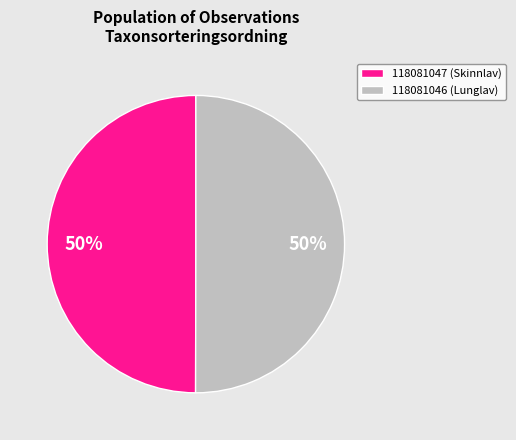

What is the ratio of the value at 118081047 (Skinnlav) to the value at 118081046 (Lunglav)?

1.0